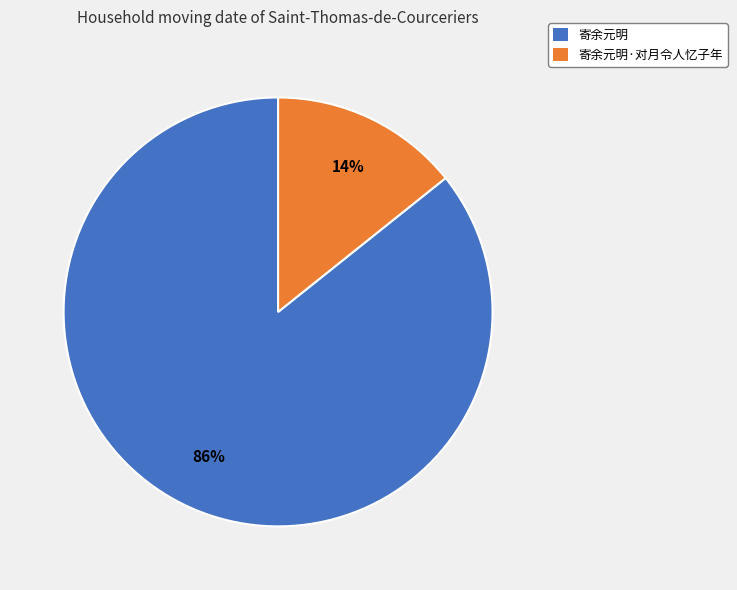

How many segments does this pie chart have?

2